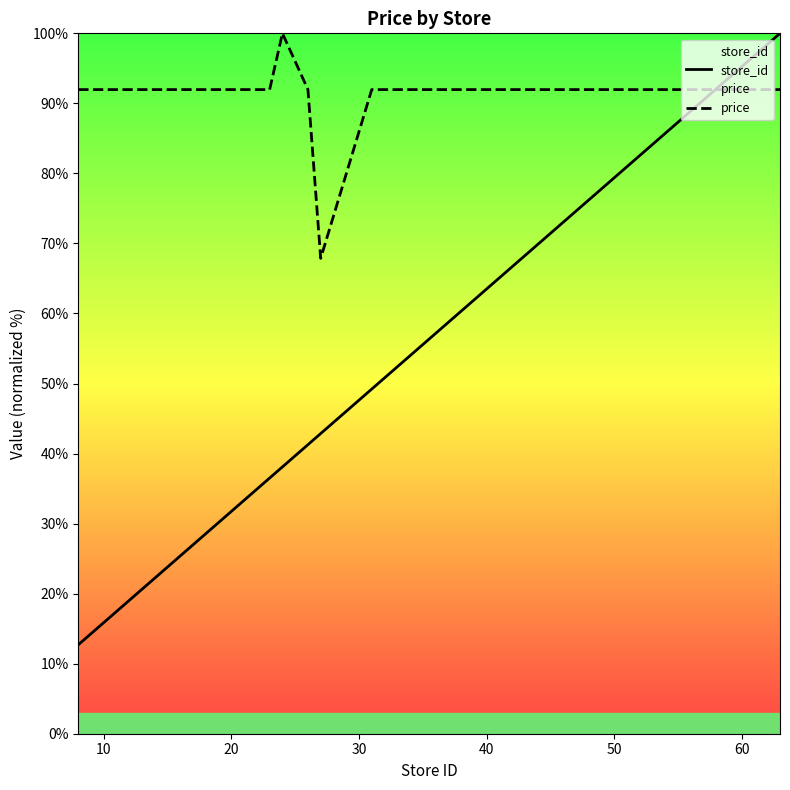

What is the greatest value displayed?

100.0